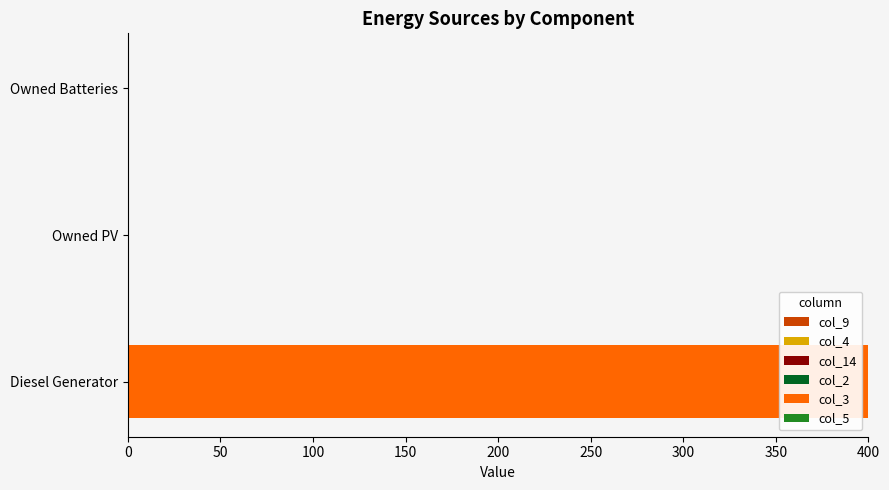

True or false: the data shows 0 at Owned Batteries.

True